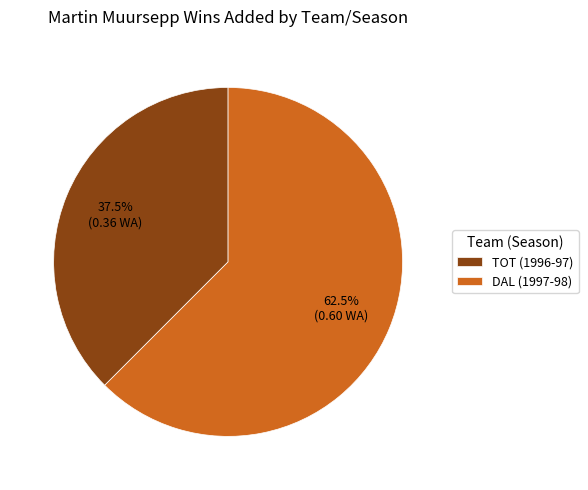

Rank the categories by value from lowest to highest.

TOT (1996-97), DAL (1997-98)